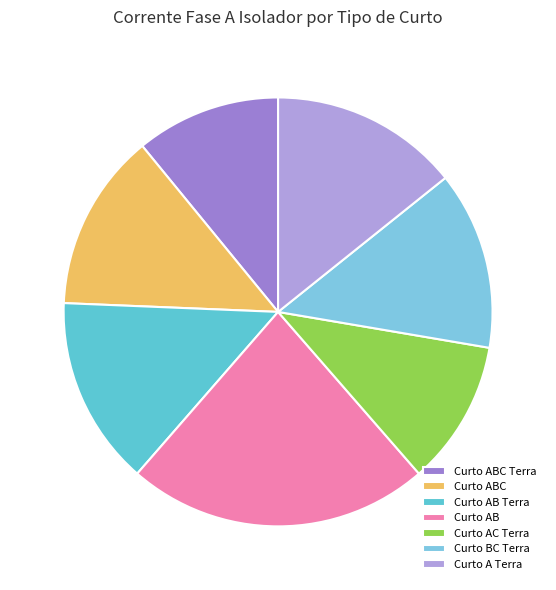

Count the number of slices in the pie.

7